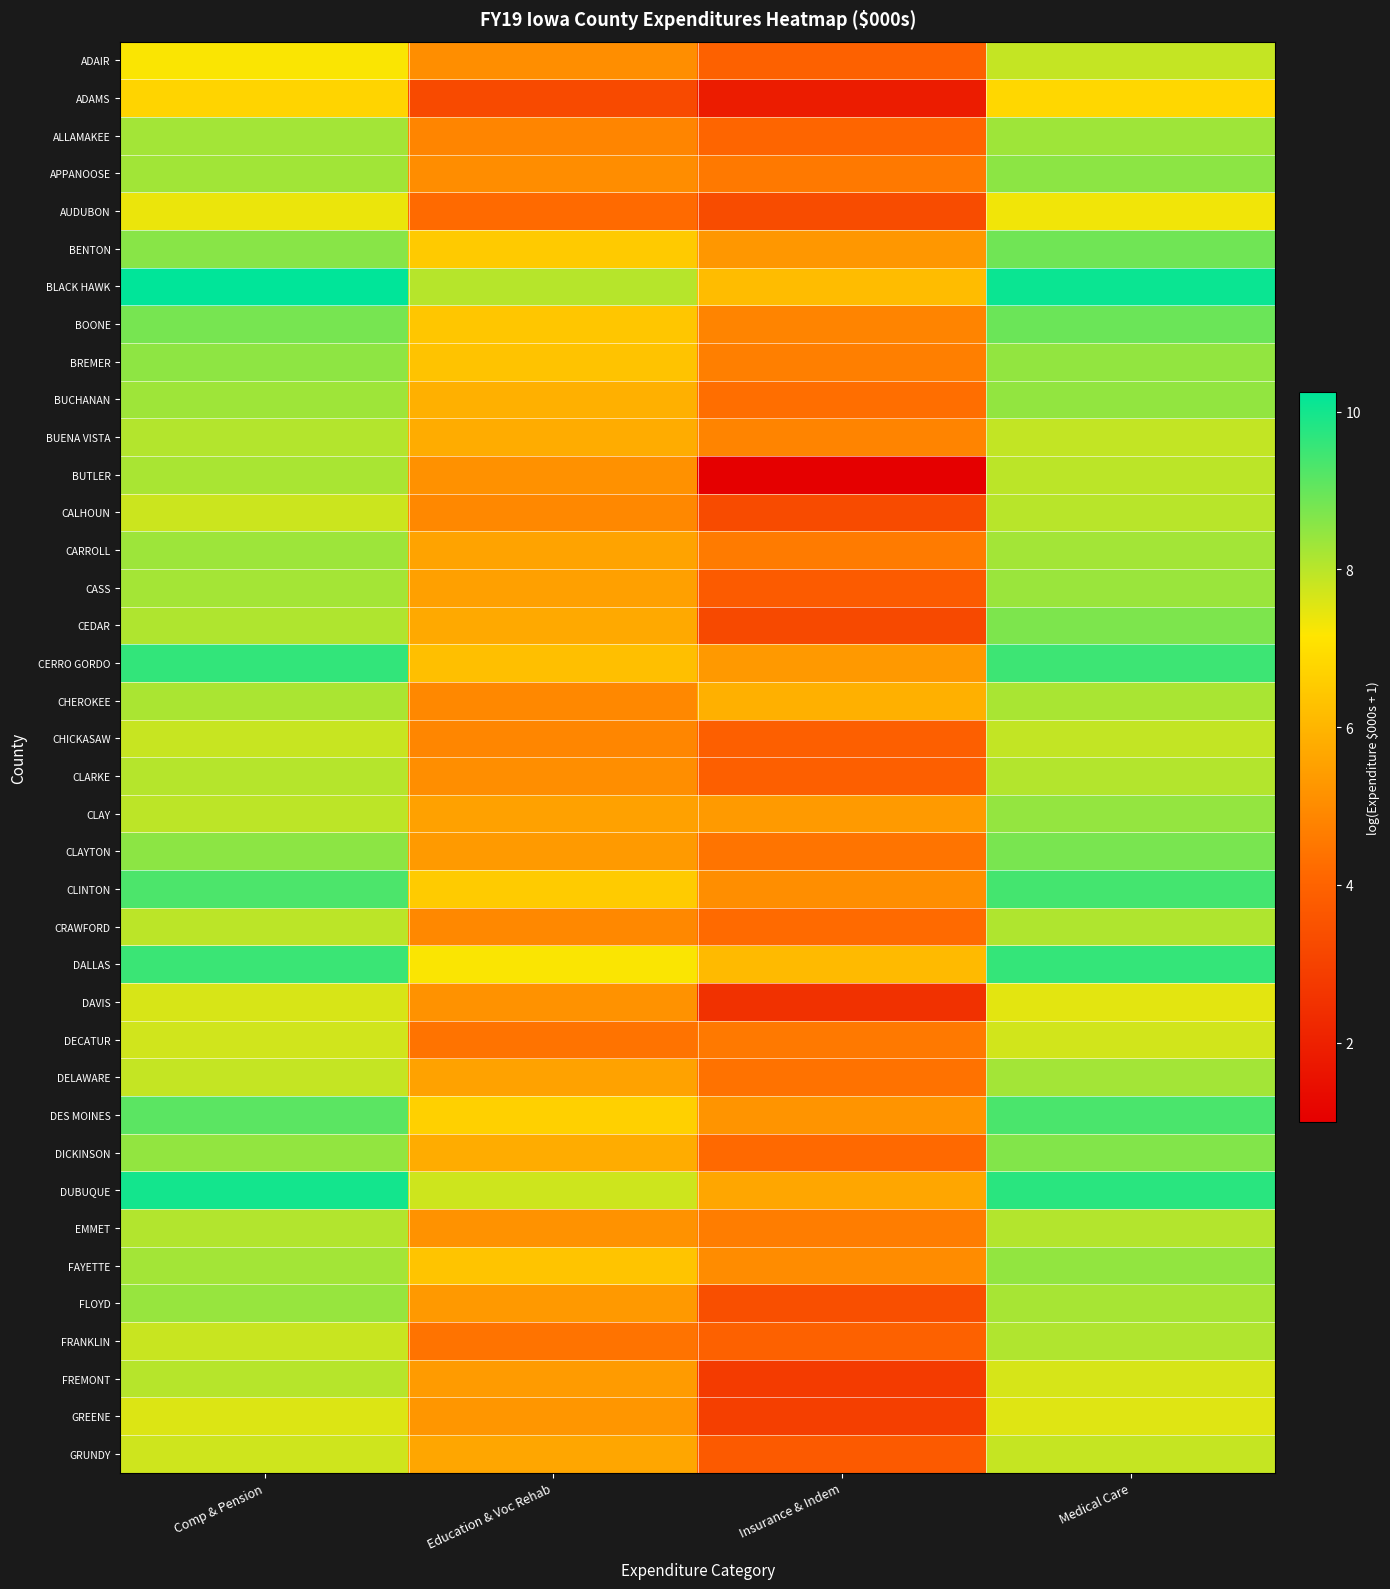

What is the difference between the highest and lowest values at Education & Voc Rehab?

4.8